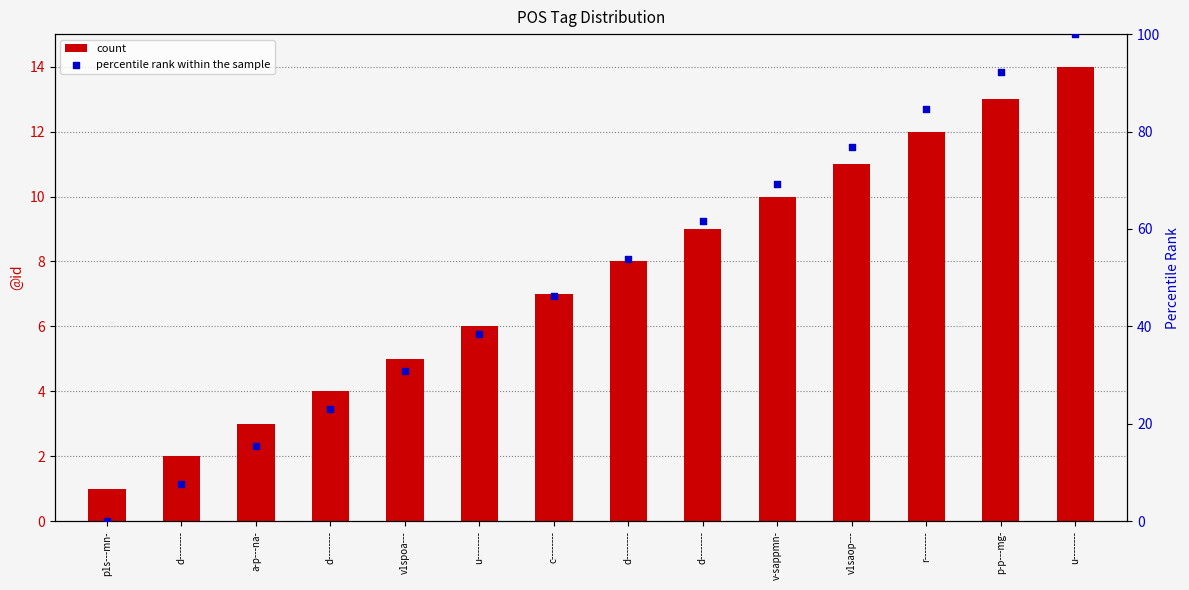

What is the total value across all series at r--------?

96.6